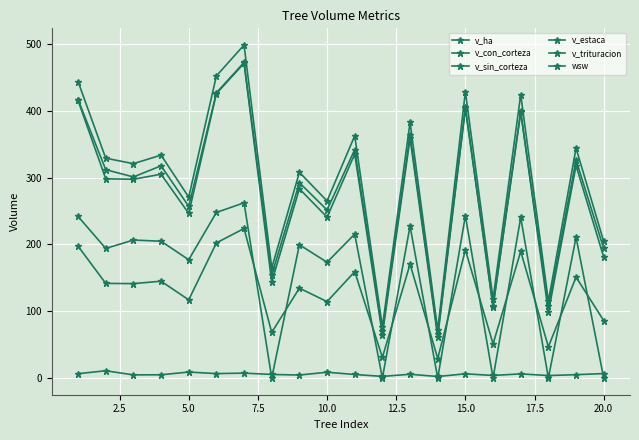

How many values in the v_con_corteza series are below 329?

10